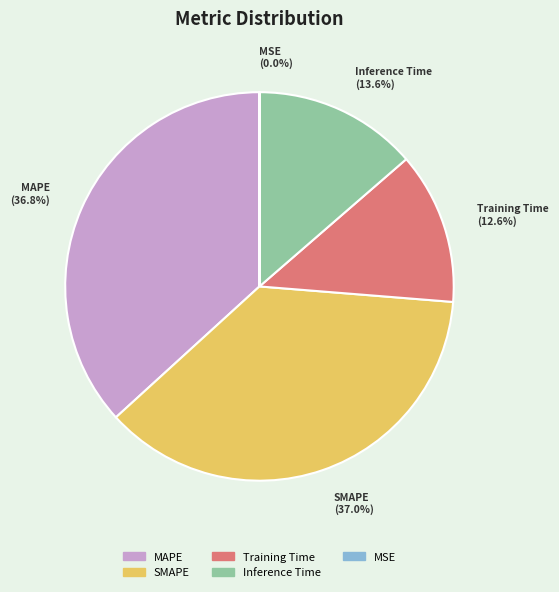

To the nearest percent, what portion does MAPE represent?

37%